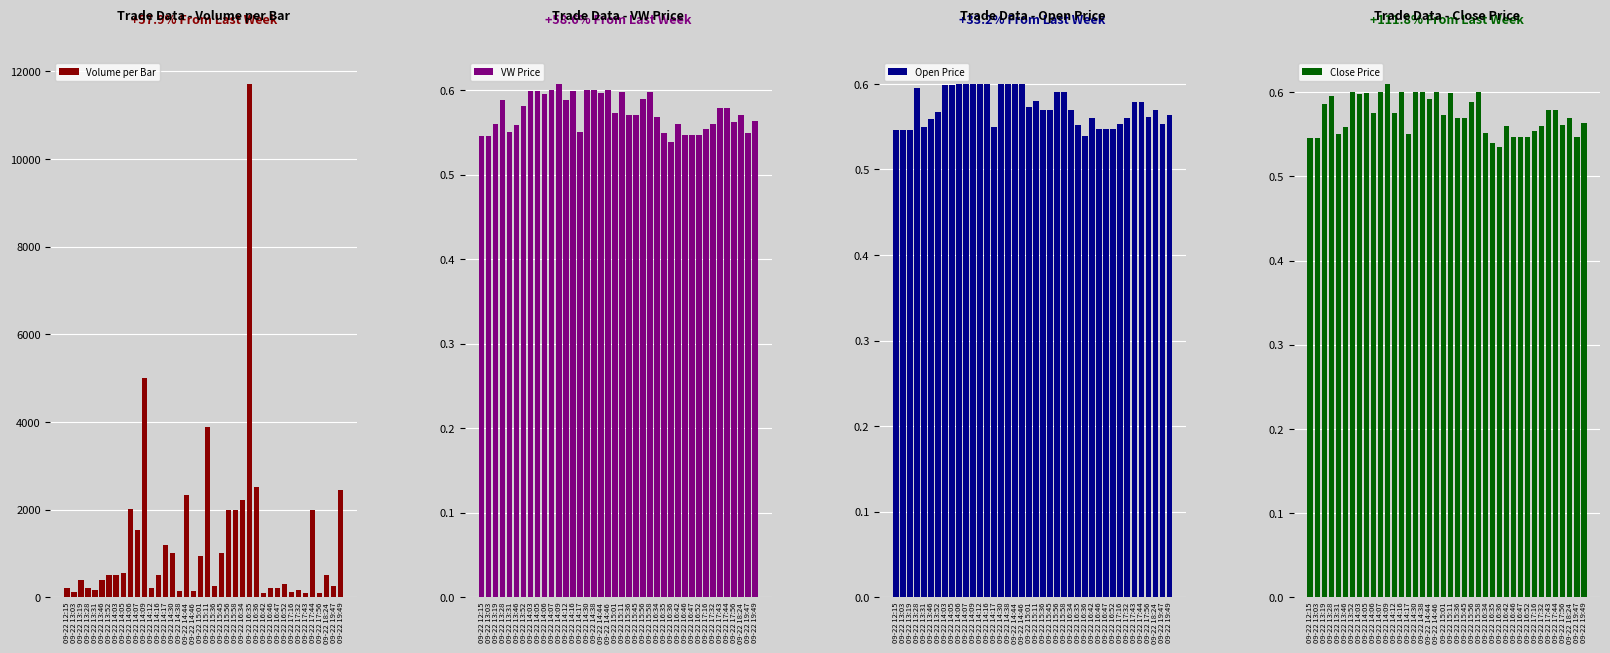

Which series changed the most between 09-22 14:46 and 09-22 15:11?

Volume per Bar